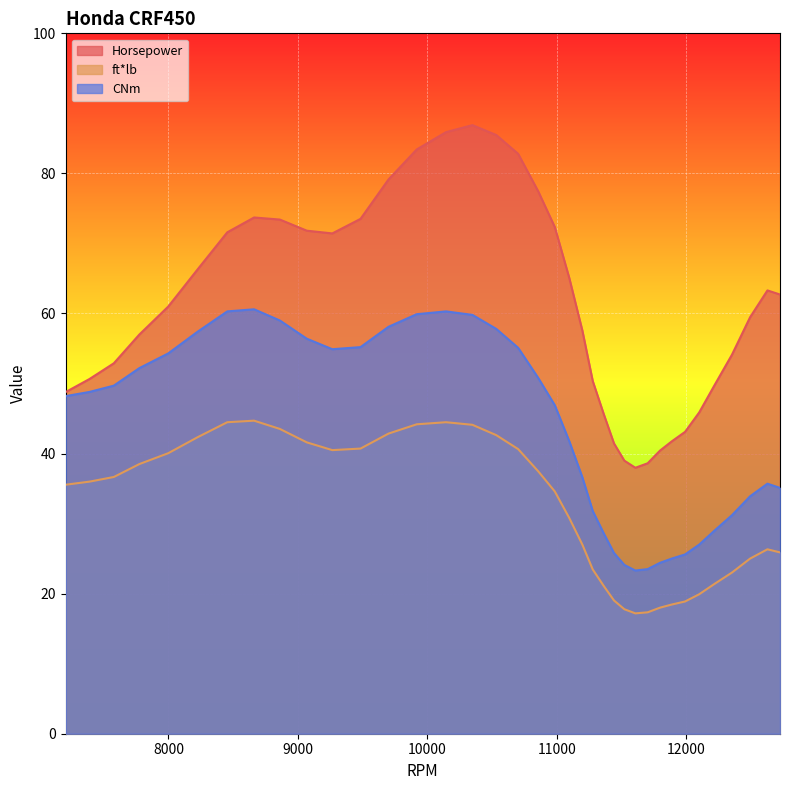

What is the difference between the maximum and minimum values in the ft*lb series?

27.5